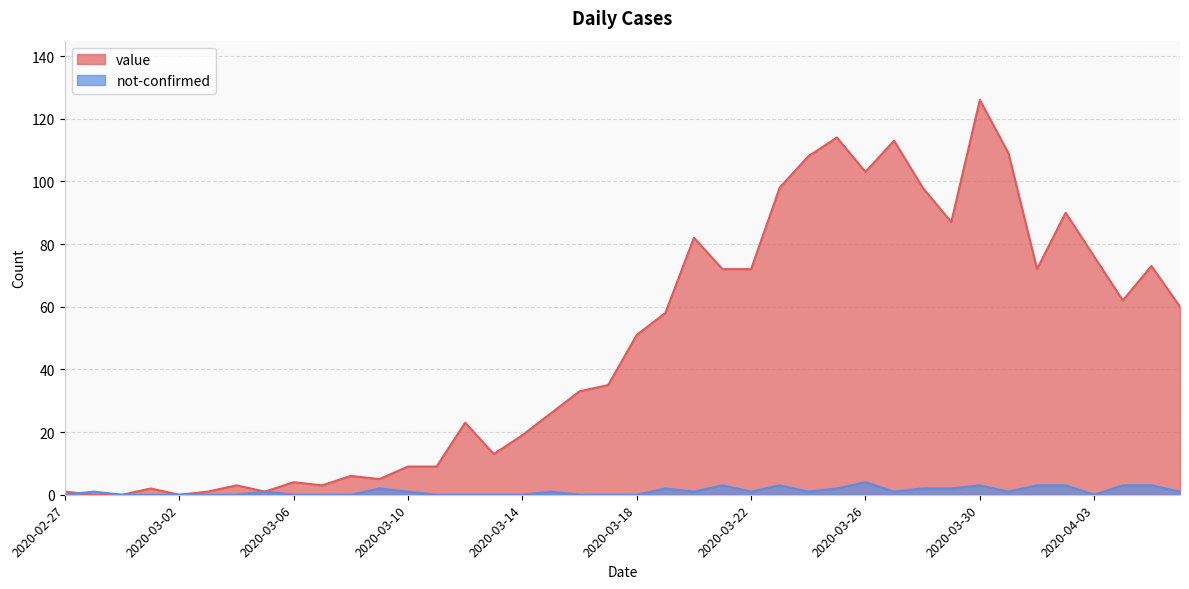

Which category has the highest value in the value series?

2020-03-30